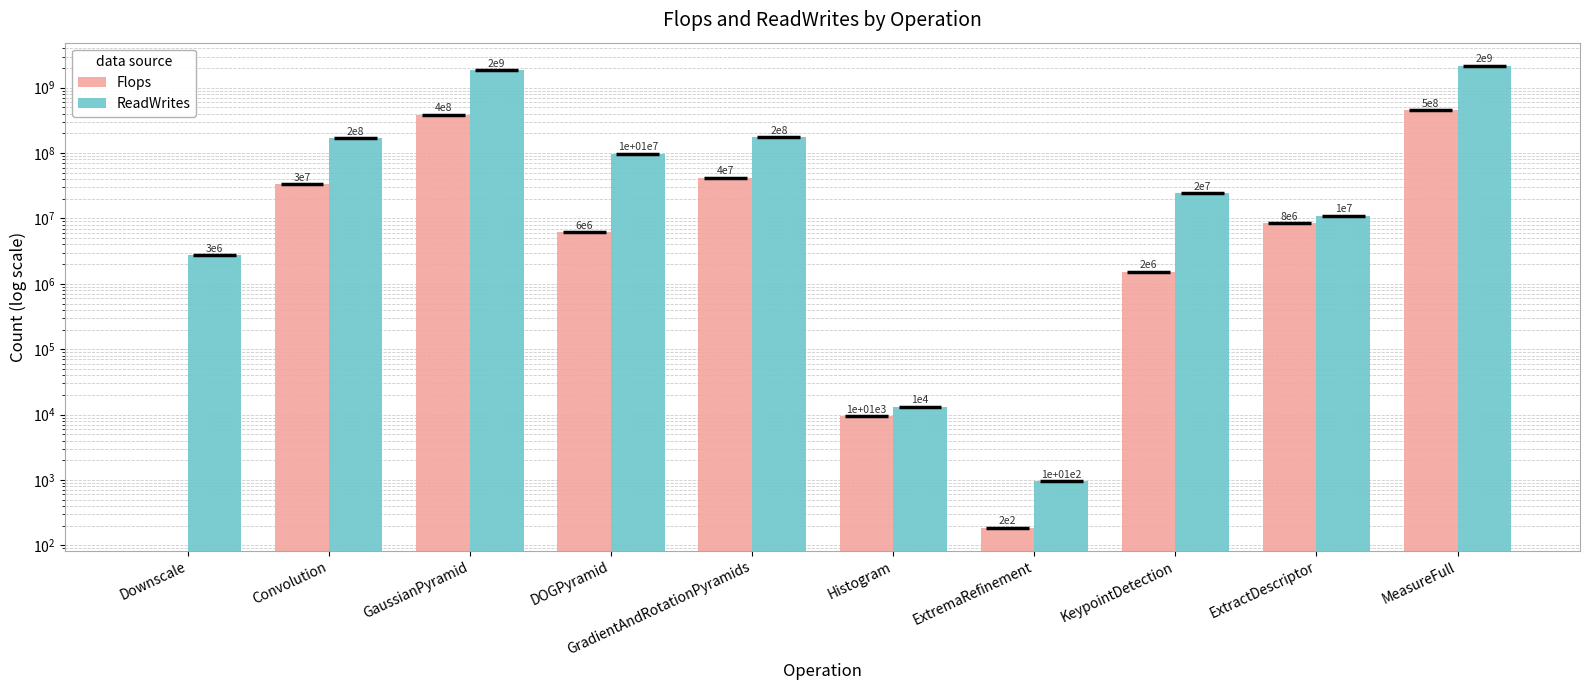

What are all the series names shown in the legend?

Flops, ReadWrites